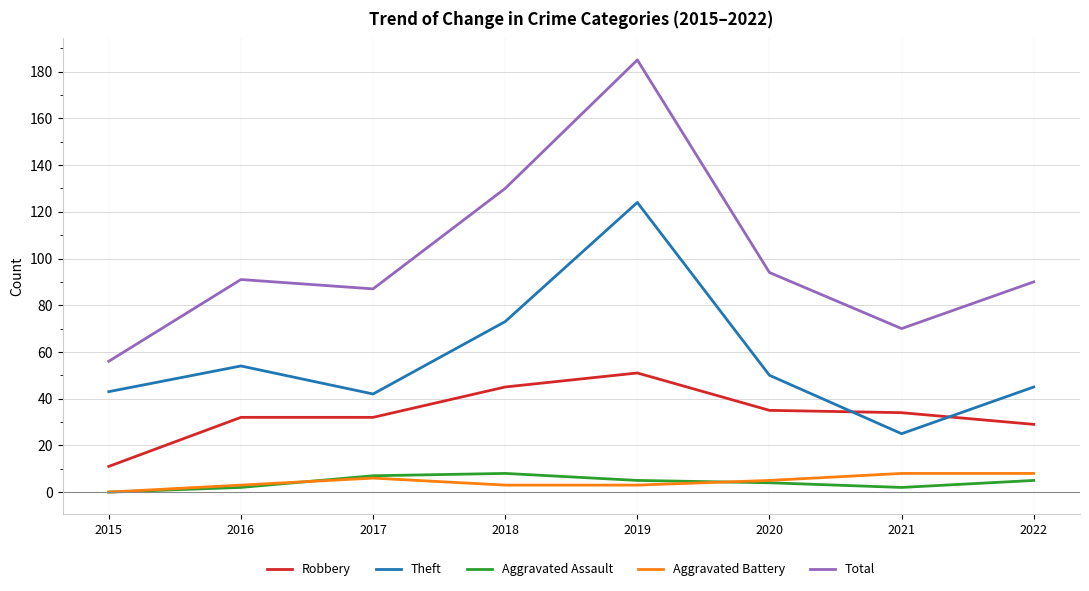

At how many categories does at least one series exceed 17?

8